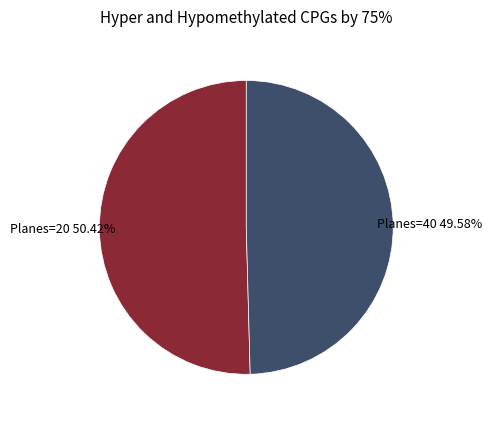

True or false: Planes=20 accounts for 60% of the total.

False